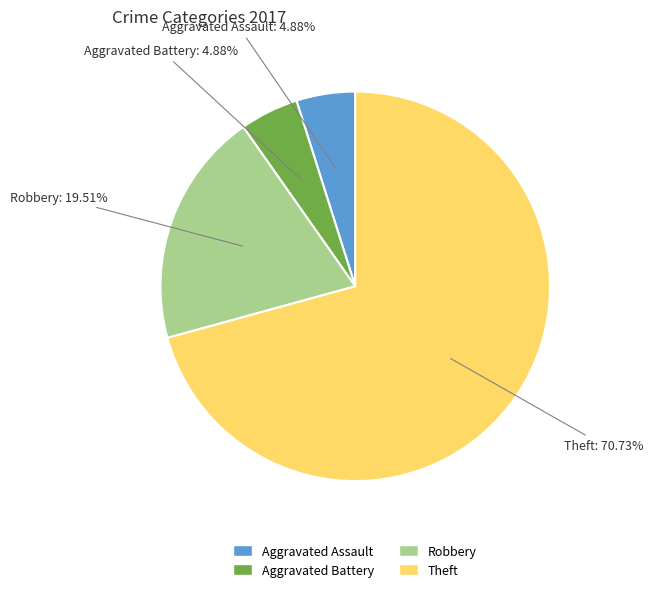

Count the number of slices in the pie.

4